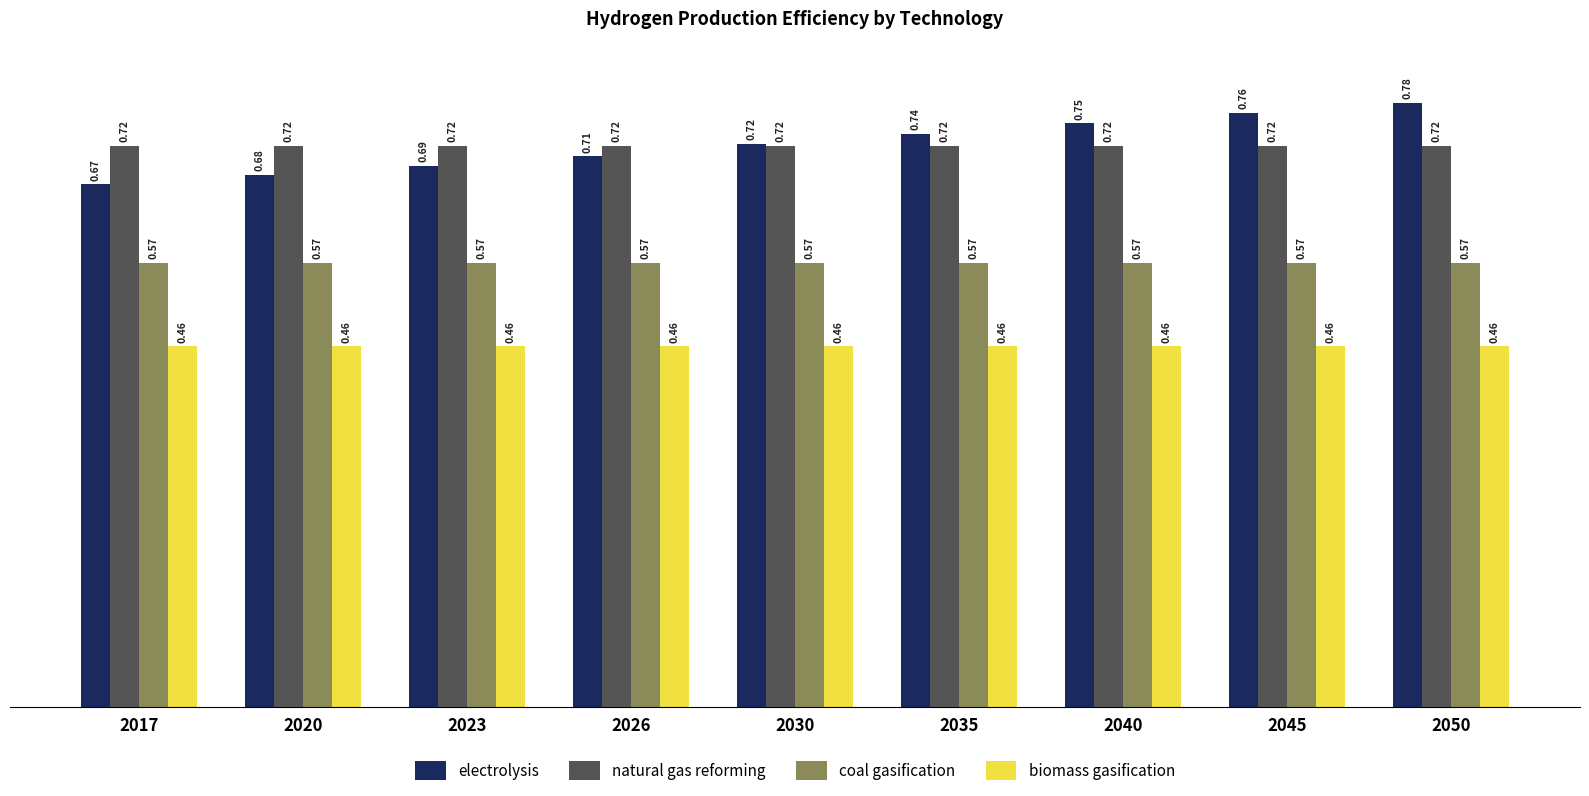

List the series in order of their peak value, highest first.

electrolysis, natural gas reforming, coal gasification, biomass gasification